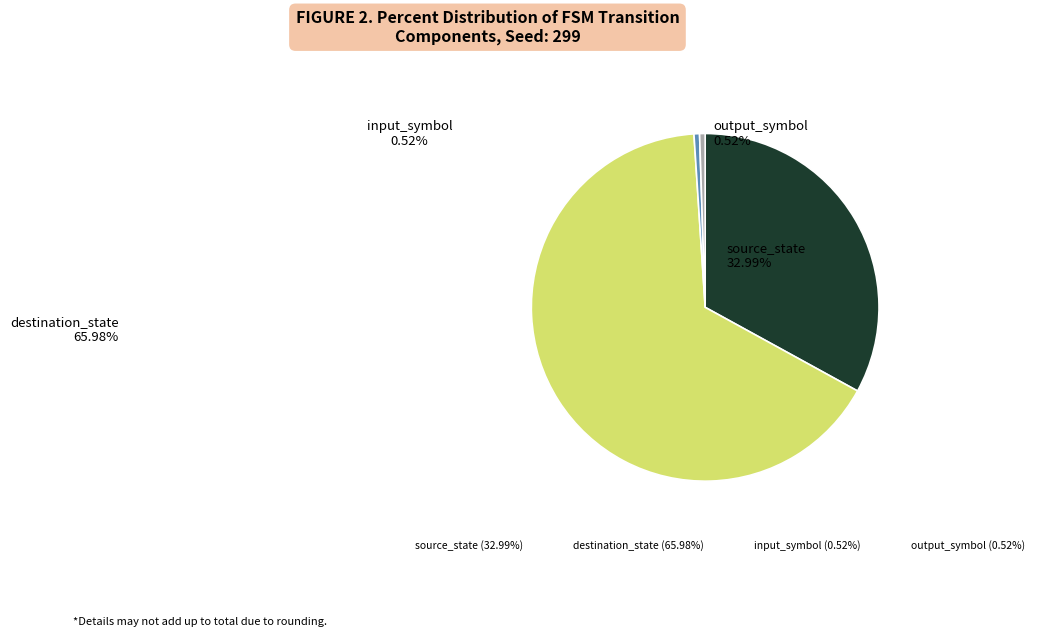

Count the number of slices in the pie.

4